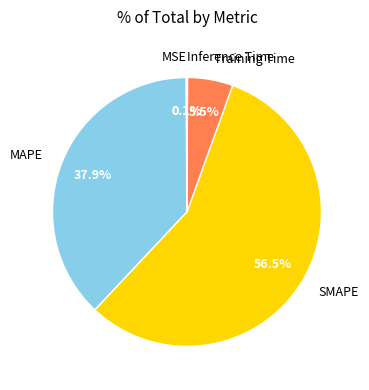

Combined, do SMAPE and Training Time account for over 50%?

Yes